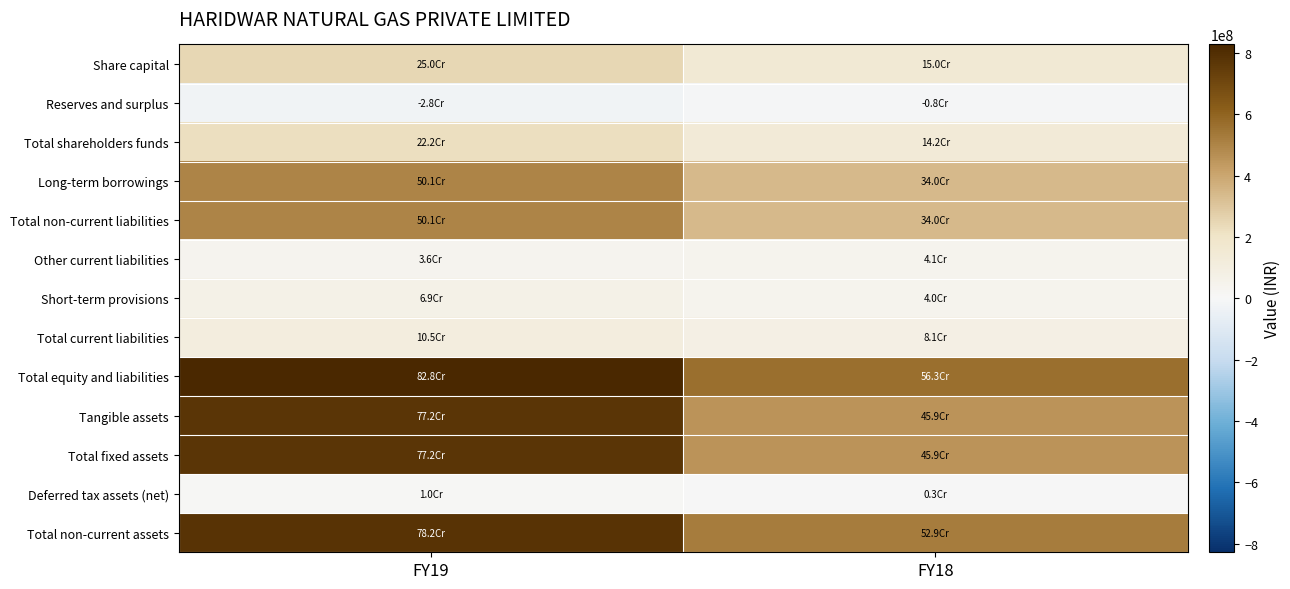

Which label corresponds to the largest value in the chart?

FY19